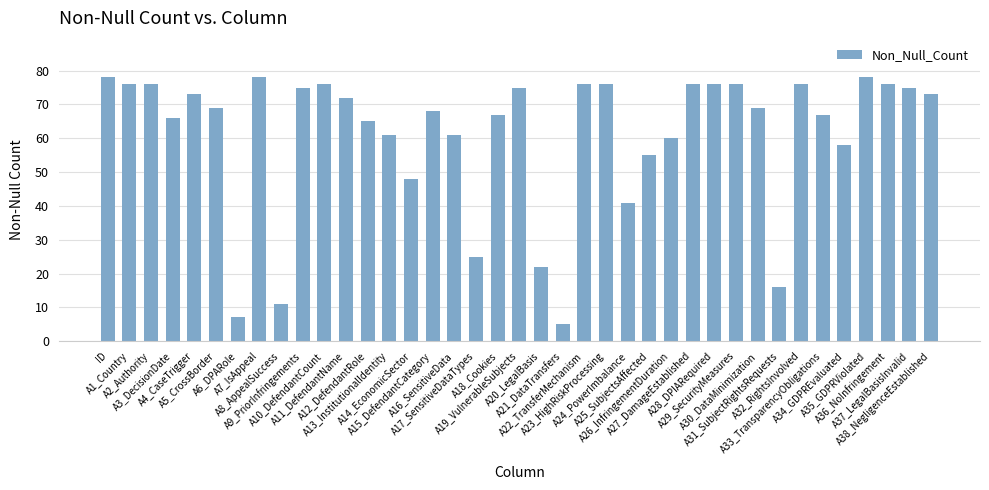

What is the maximum value shown in the chart?

78